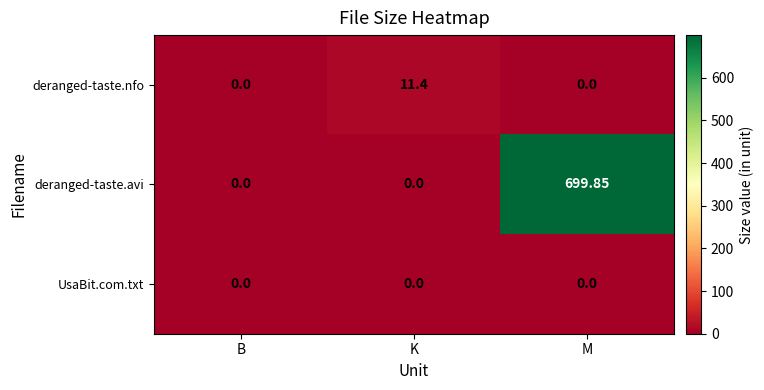

How many values in deranged-taste.nfo are above zero?

1